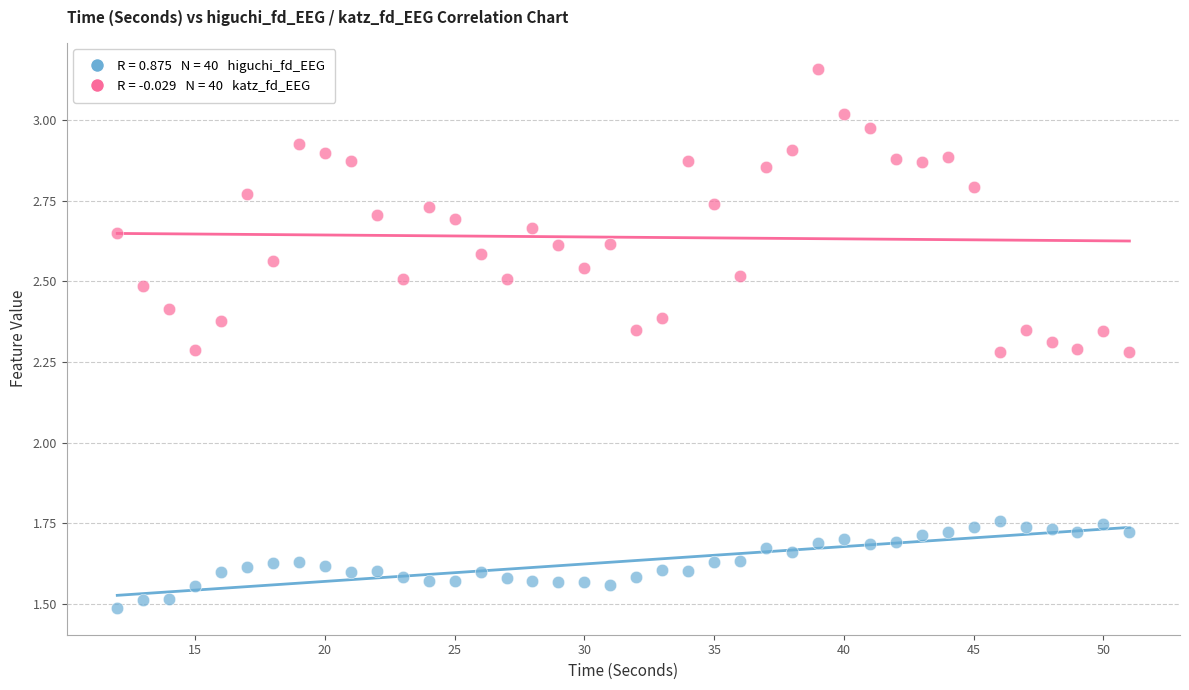

Across all data points, what is the range of X values (max minus min)?

39.0